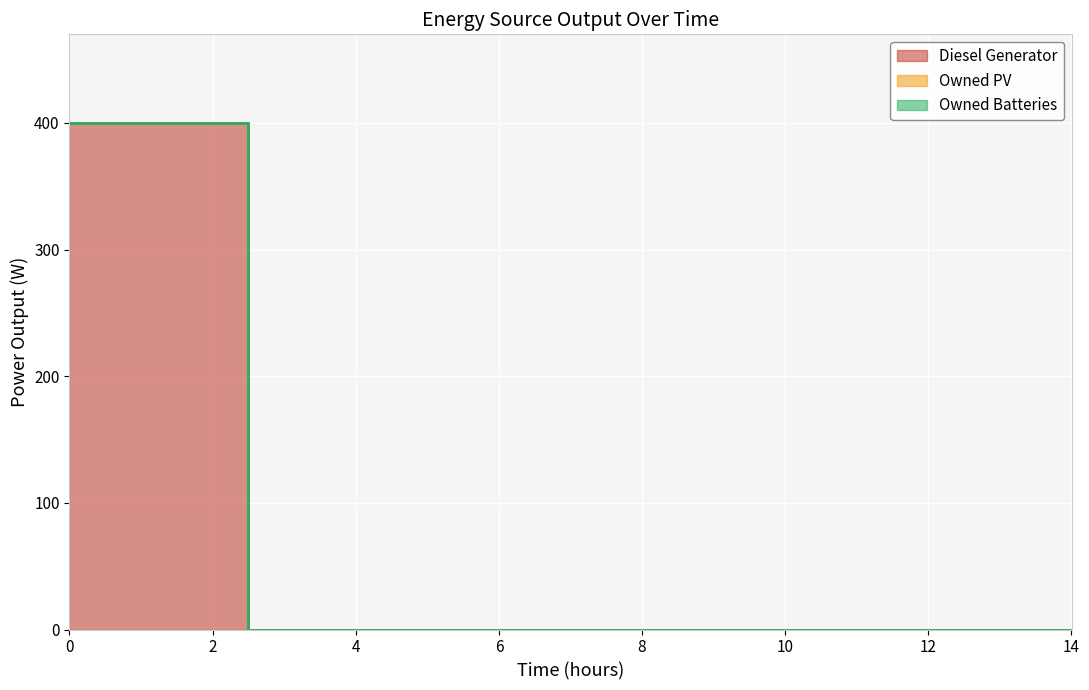

How many data points in Diesel Generator are above 0?

3